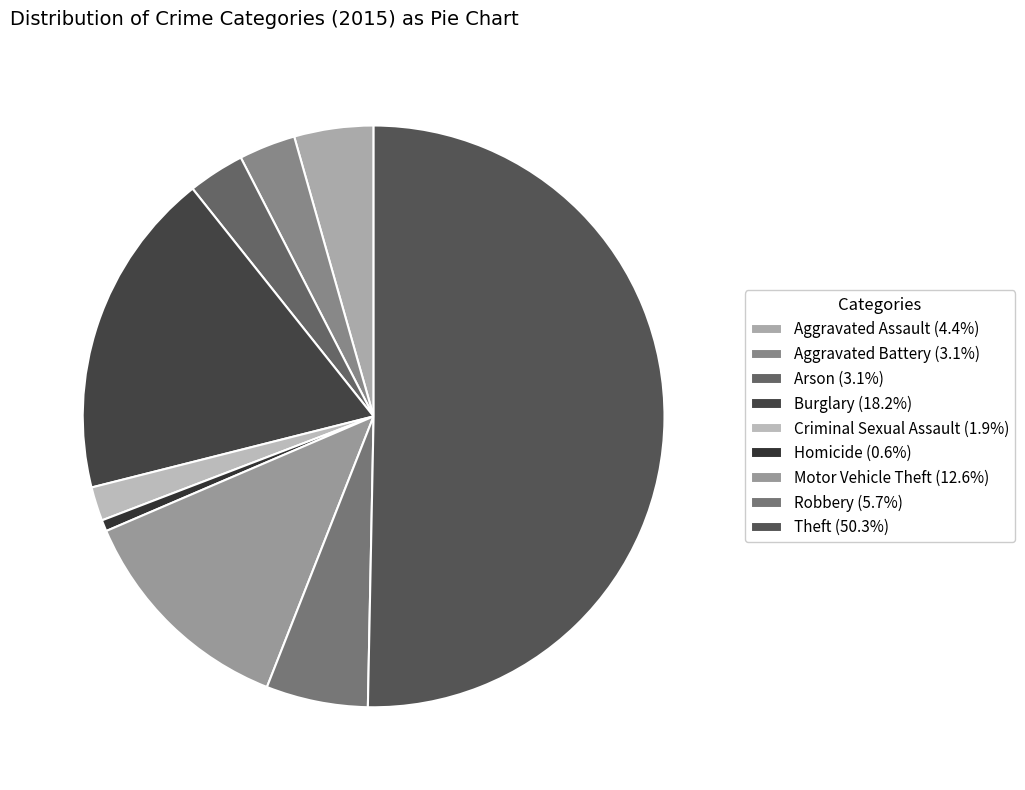

What percentage is the Criminal Sexual Assault slice, to the nearest percent?

2%